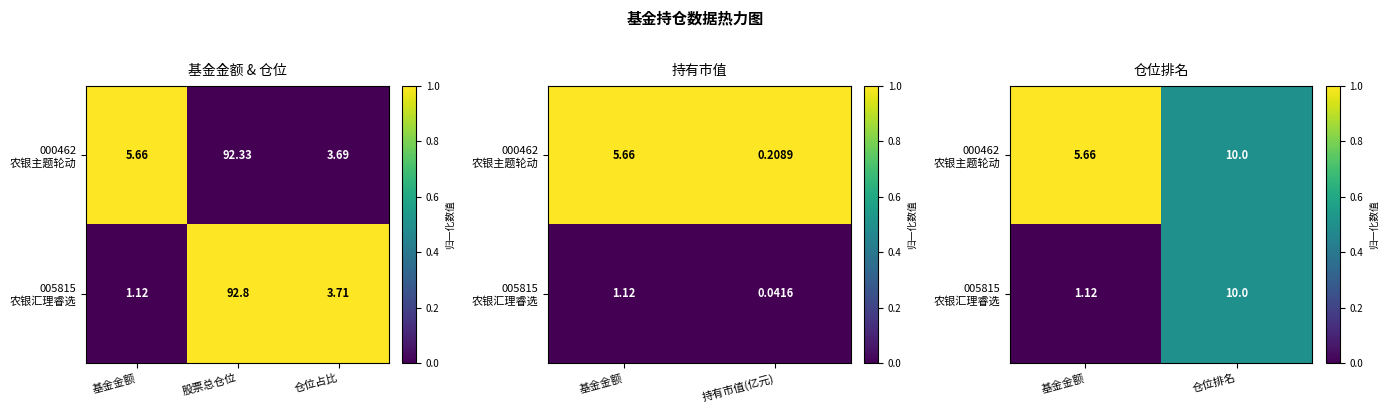

The 000462 农银主题轮动 series shows 0.5 at 基金金额. True or false?

False